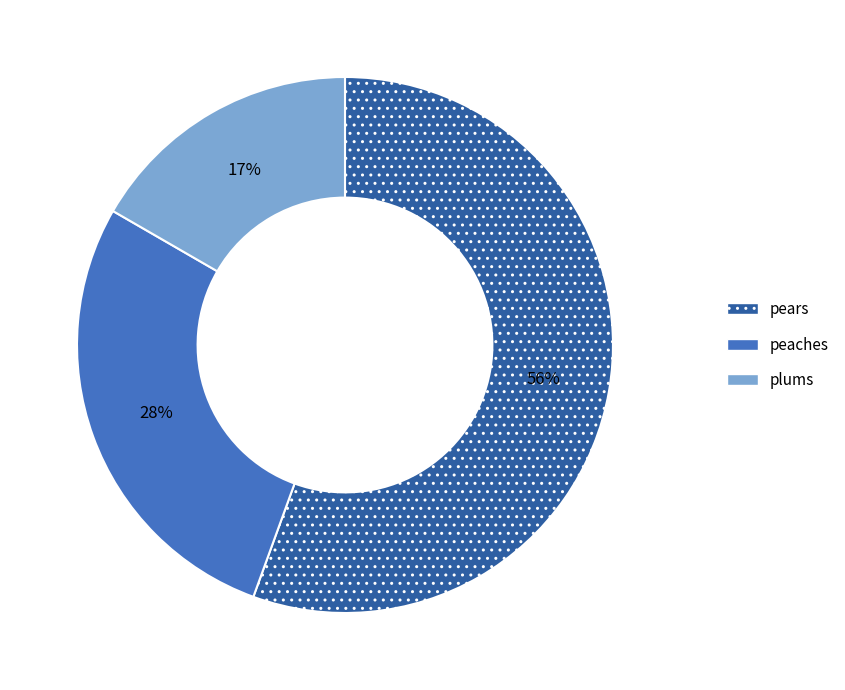

How many slices are in this pie chart?

3